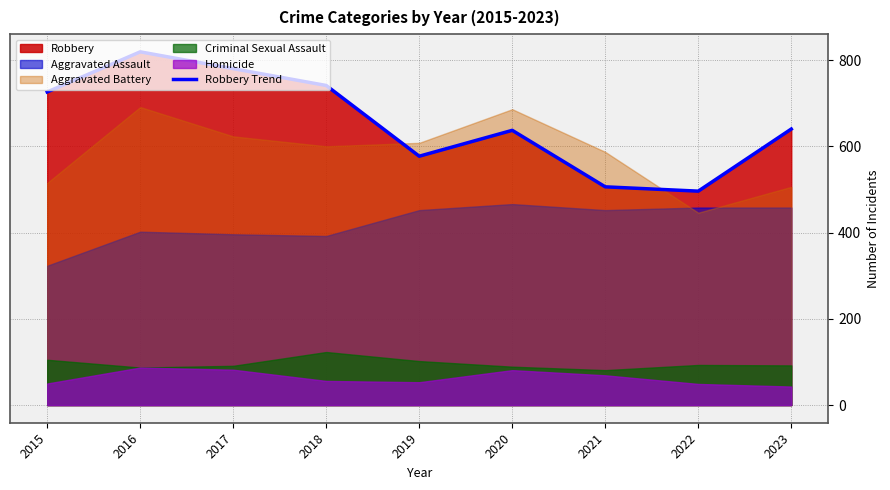

Rank the categories by value from lowest to highest.

2022, 2021, 2019, 2020, 2023, 2015, 2018, 2017, 2016